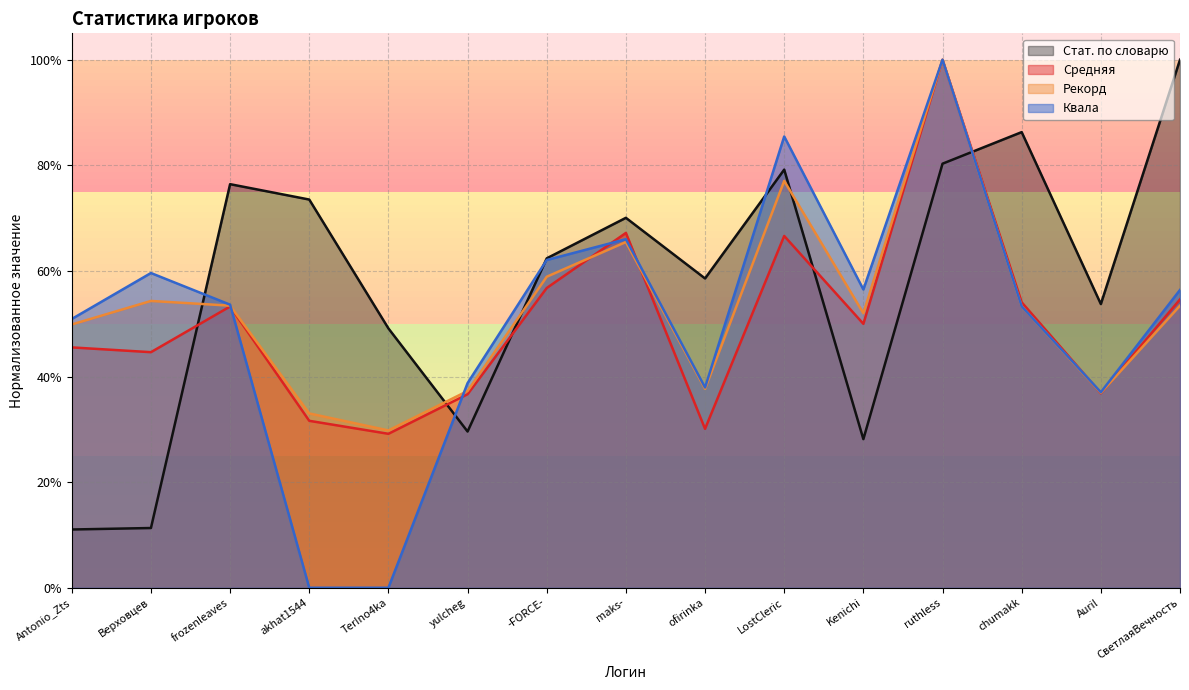

At which category is the sum across all series the highest?

ruthless